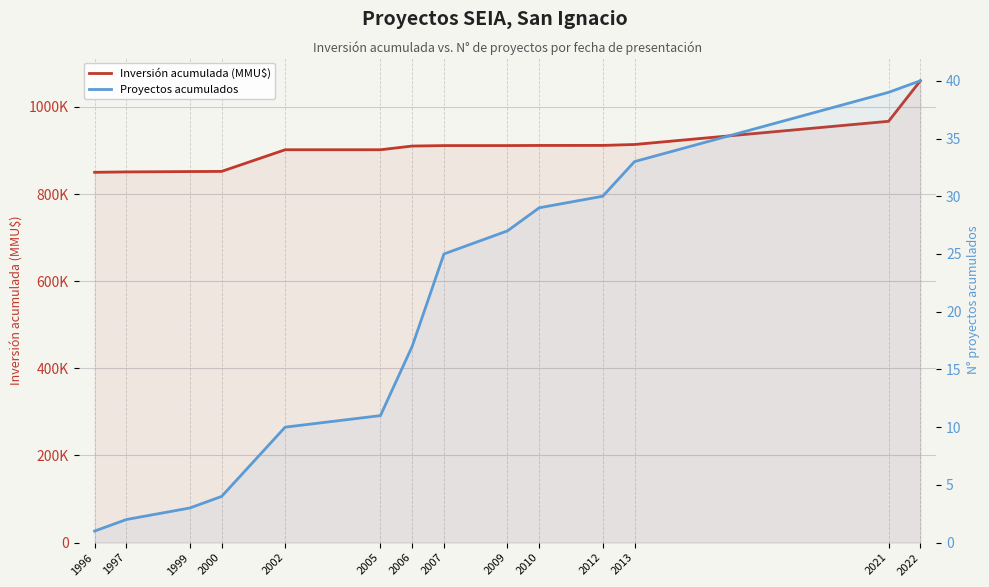

What is the spread (max minus min) of values at 1997?

850878